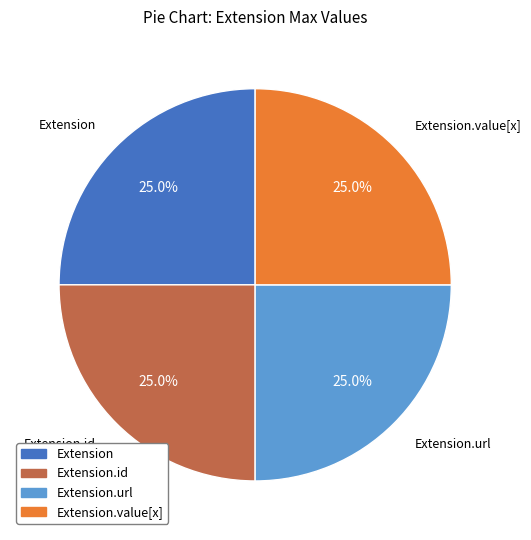

Does any single category account for the majority?

No